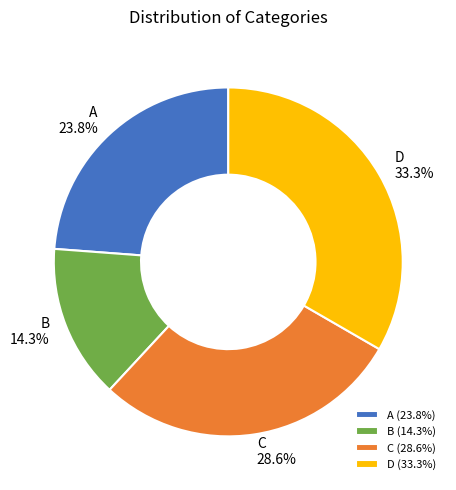

Which slice is the largest?

D